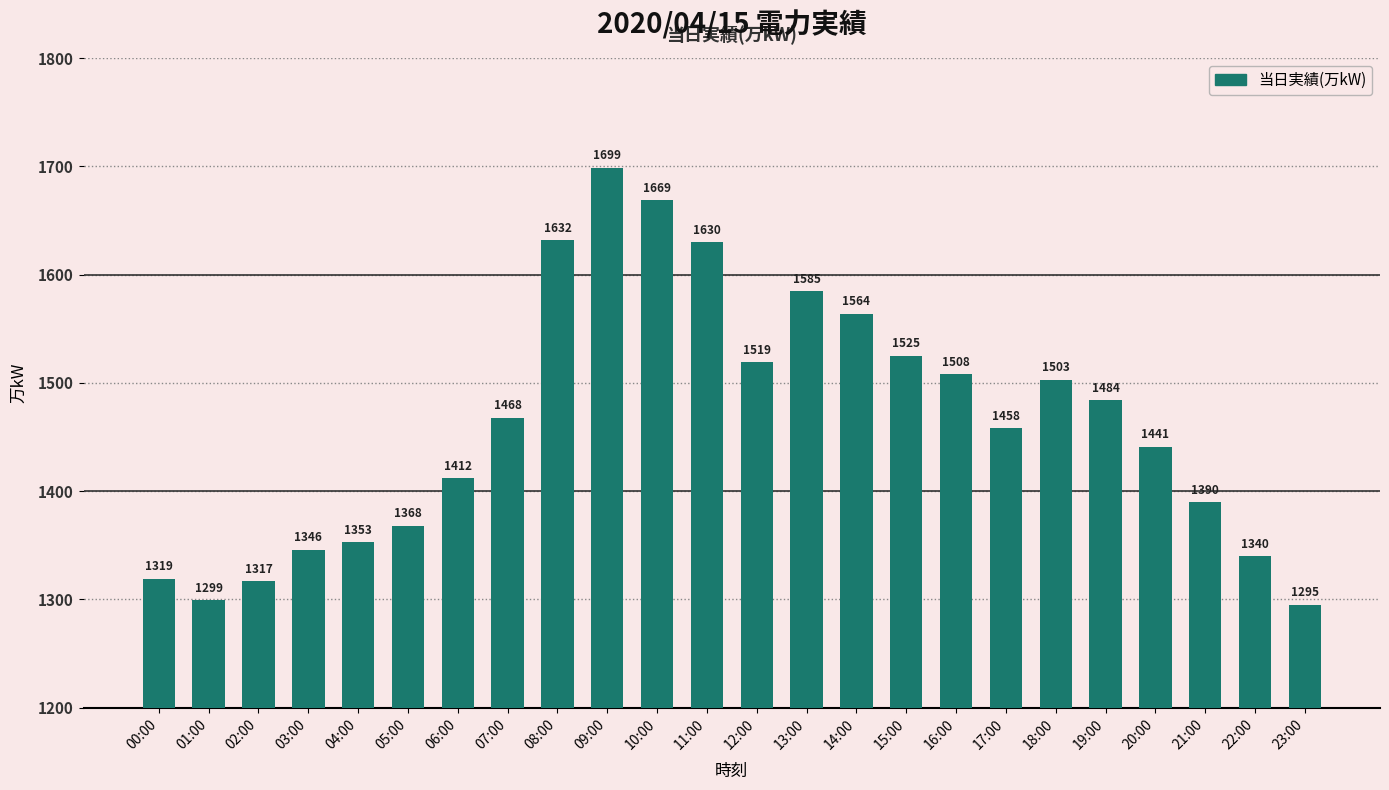

Is it true that the value at 22:00 is 431?

False